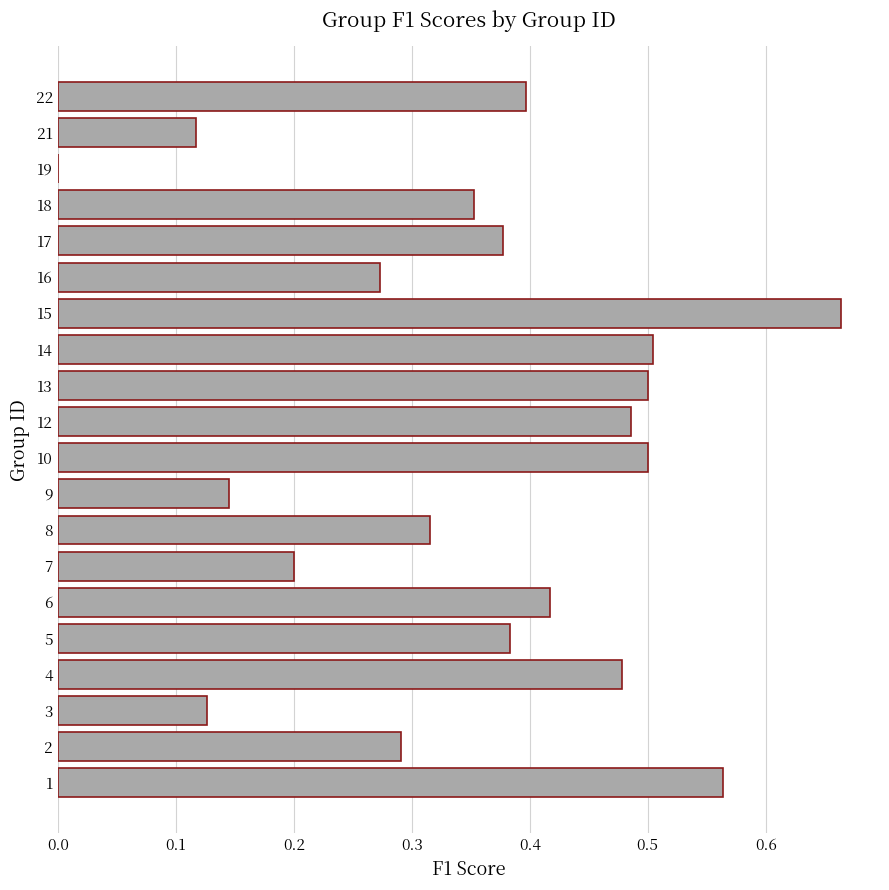

The value at 15 is 0.9. True or false?

False